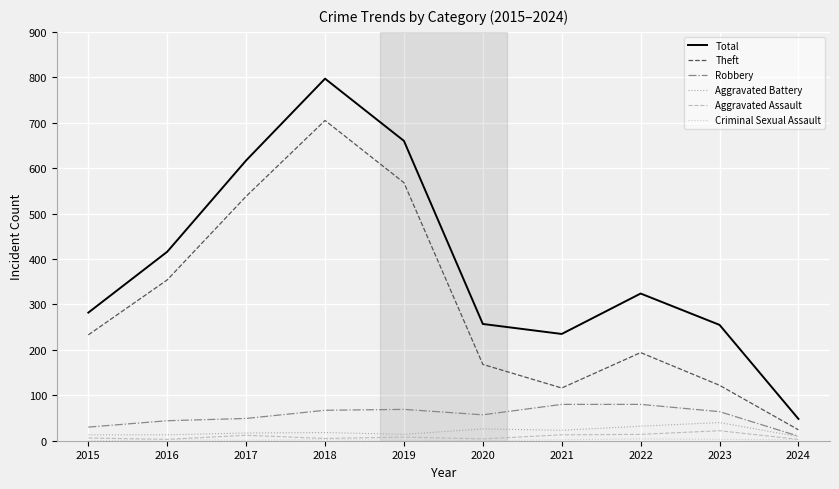

Is the value of Aggravated Battery at 2021 greater than the value of Total at 2020?

No